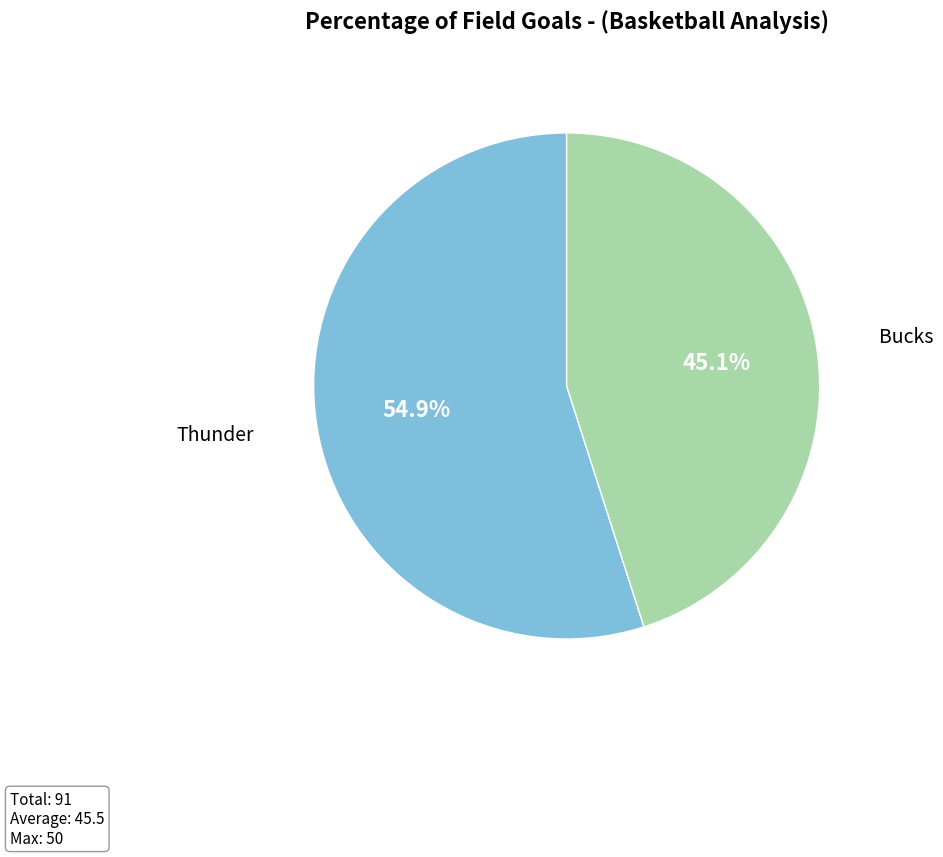

Does any single category account for the majority?

Yes